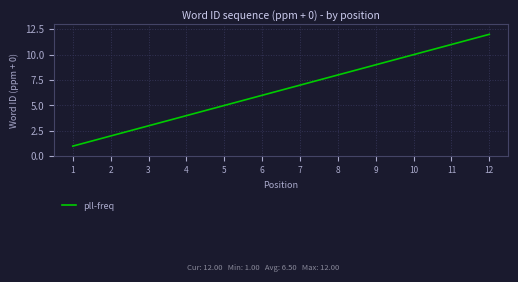

Approximately how many times larger is the value at 11 compared to 7?

1.6